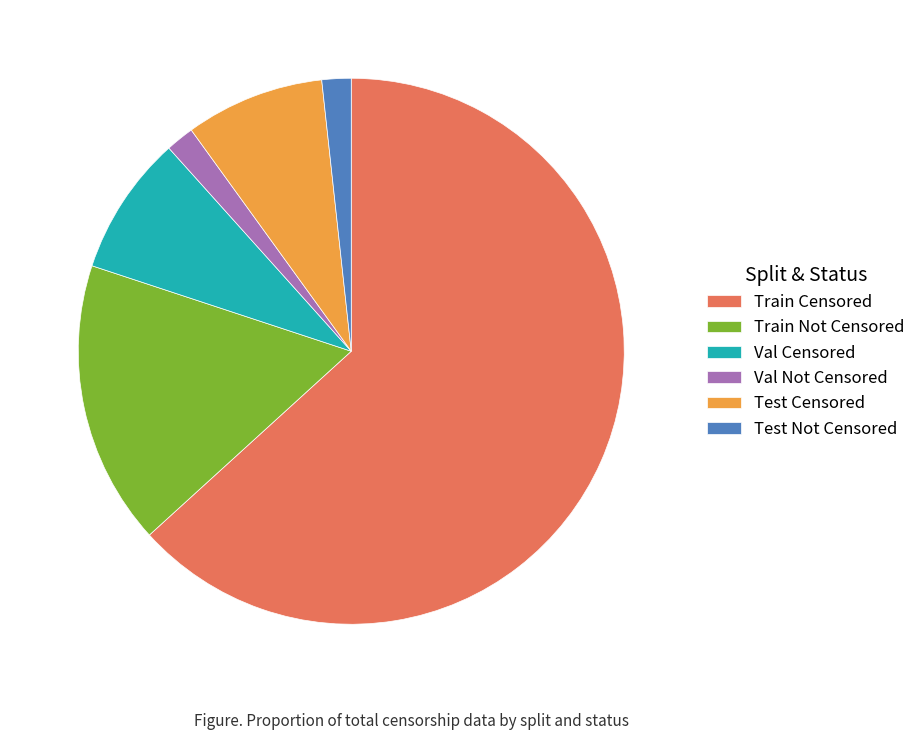

What is the largest slice in the pie chart?

Train Censored